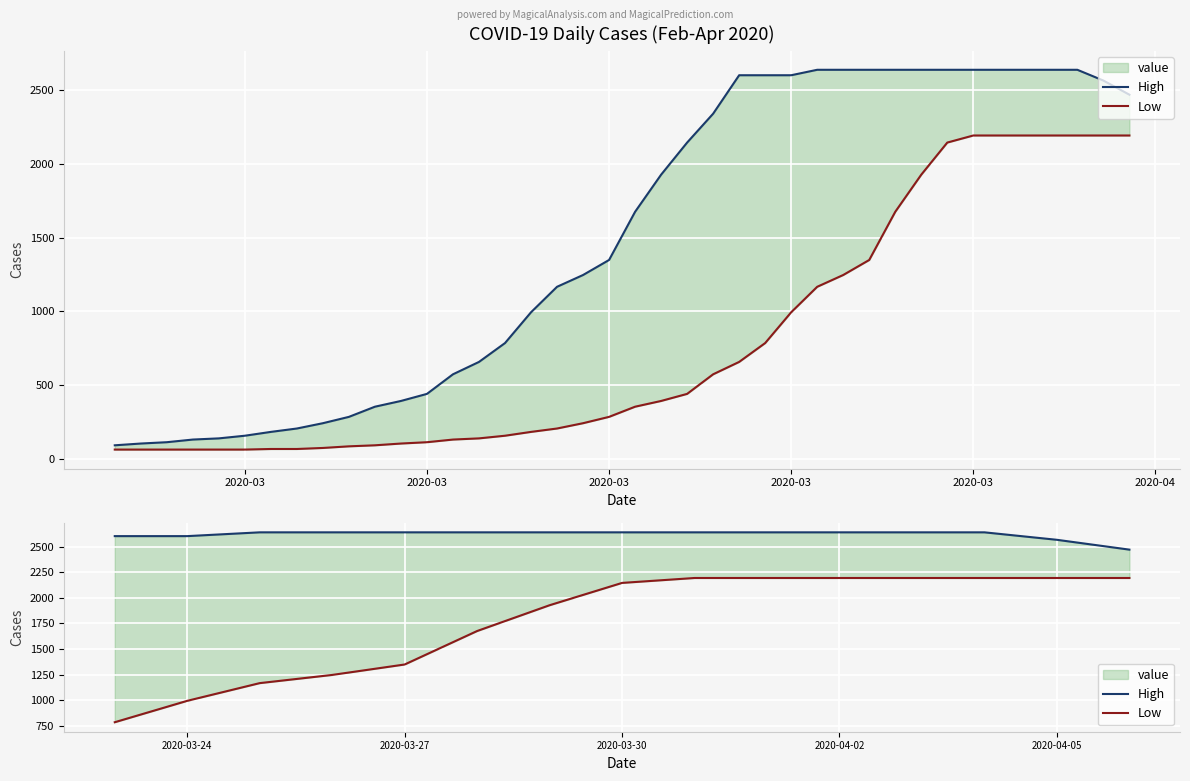

Count the High values in the range 2602 to 2639.

13